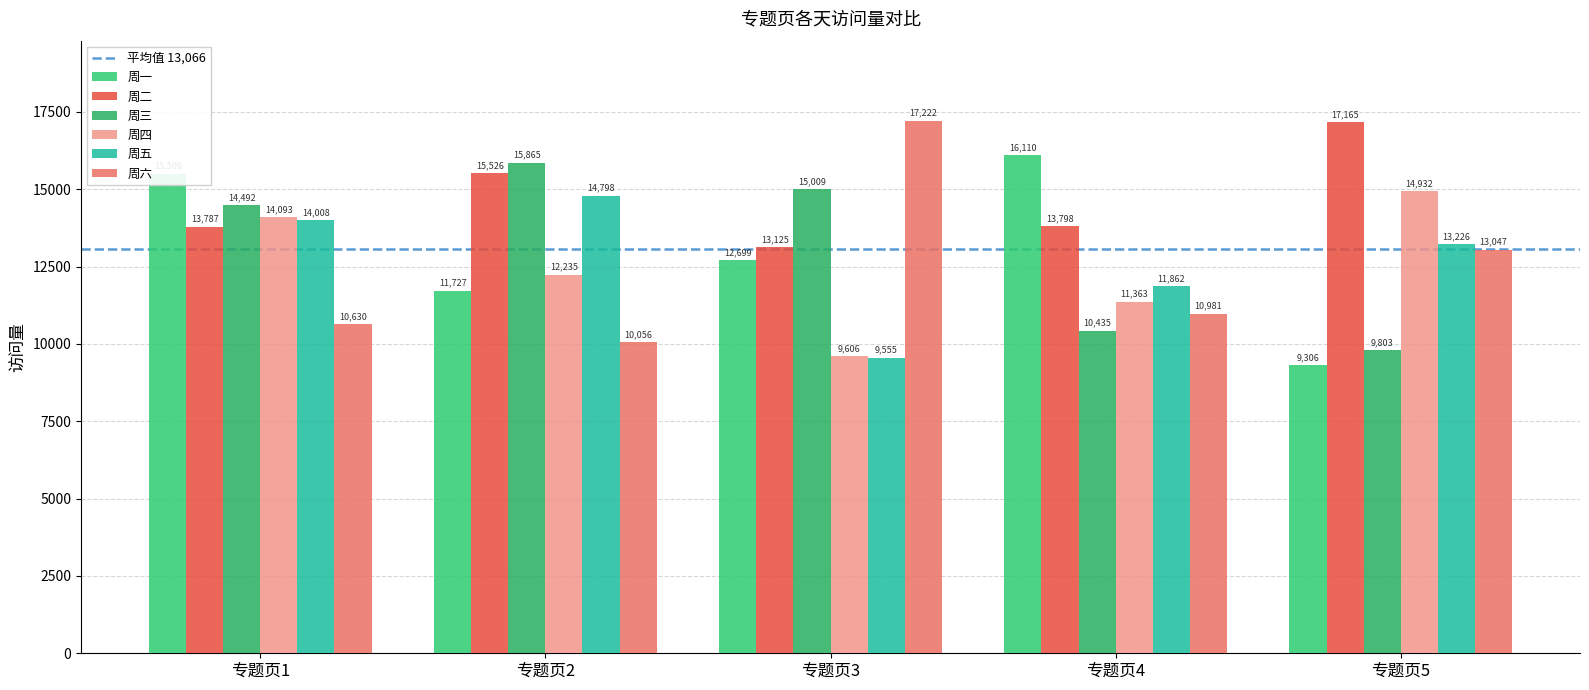

Between 专题页1 and 专题页3, which is larger?

专题页1